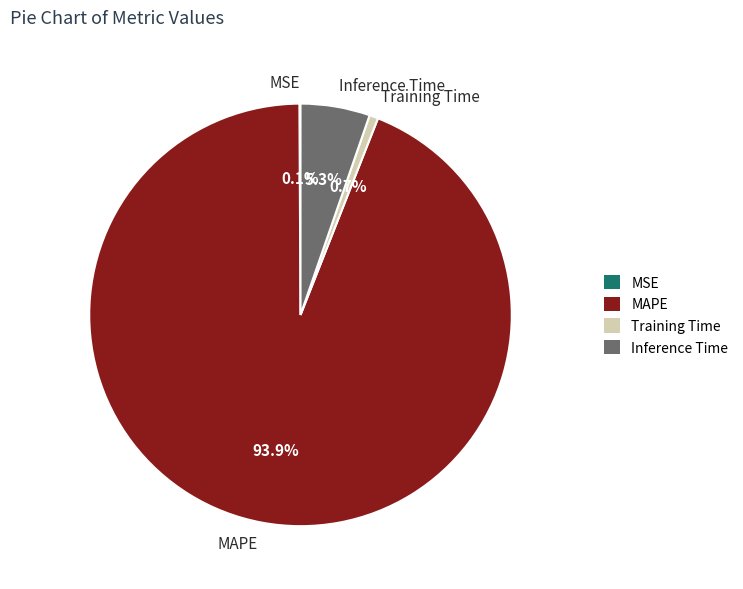

To the nearest percent, what portion does MAPE represent?

94%